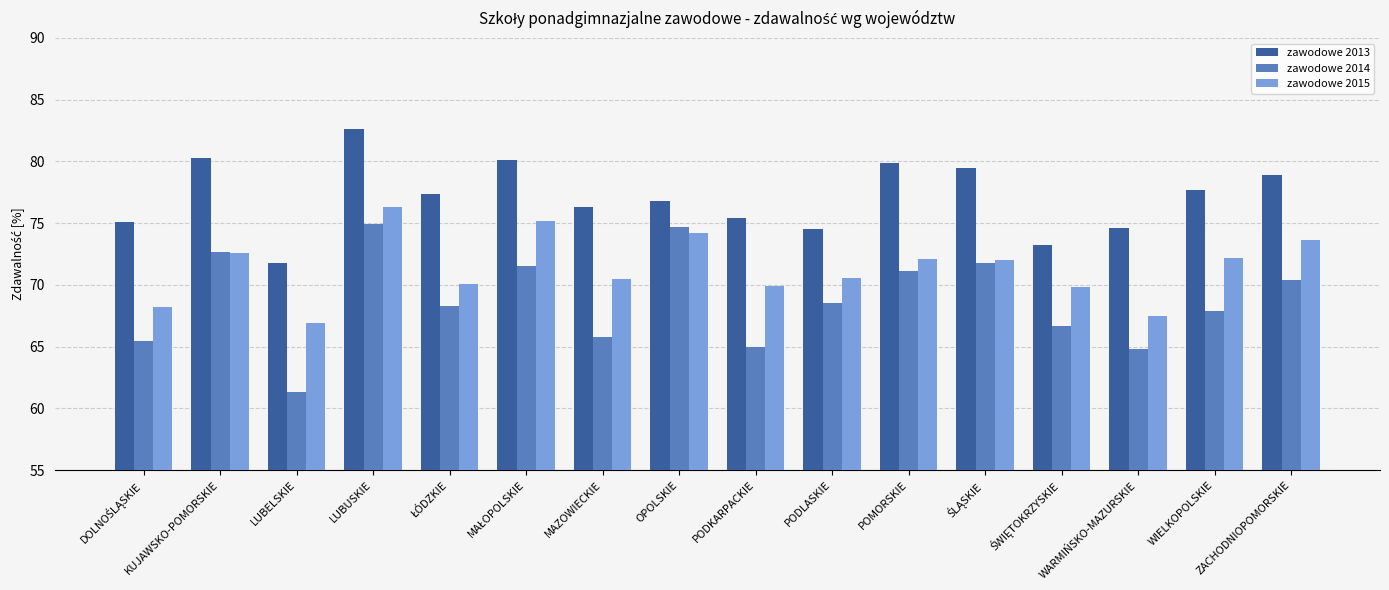

What is the total value across all series at PODKARPACKIE?

210.3